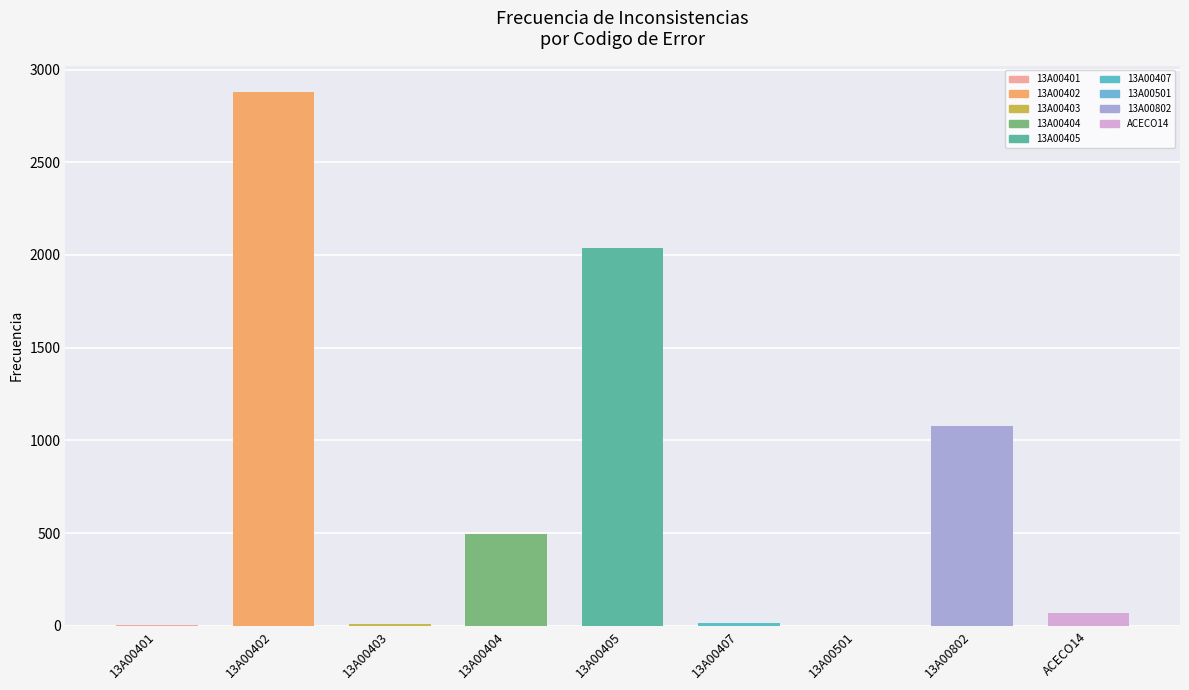

What is the sum of all values?

6600